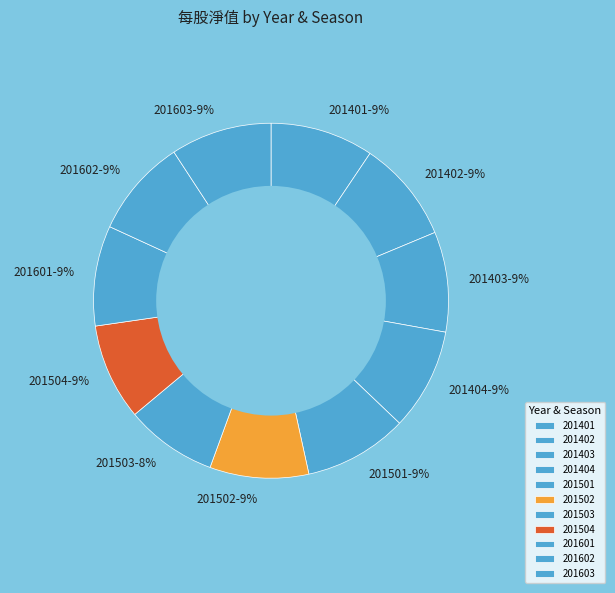

Is there a majority slice in this chart?

No